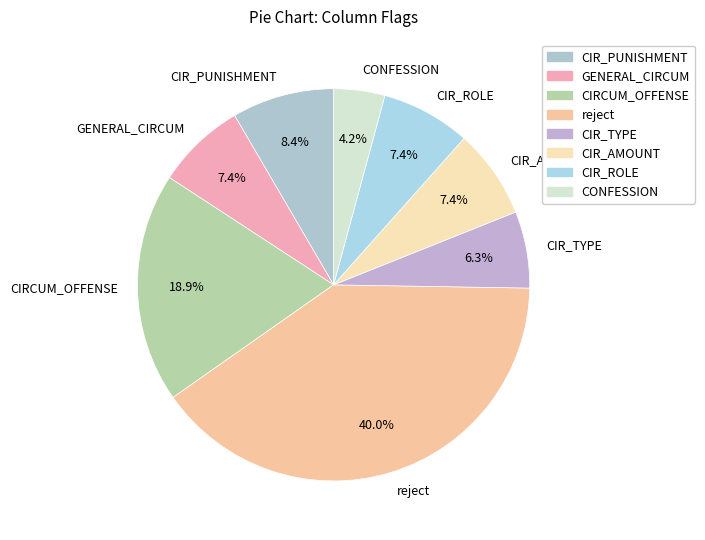

Which category has the biggest portion of the pie?

reject